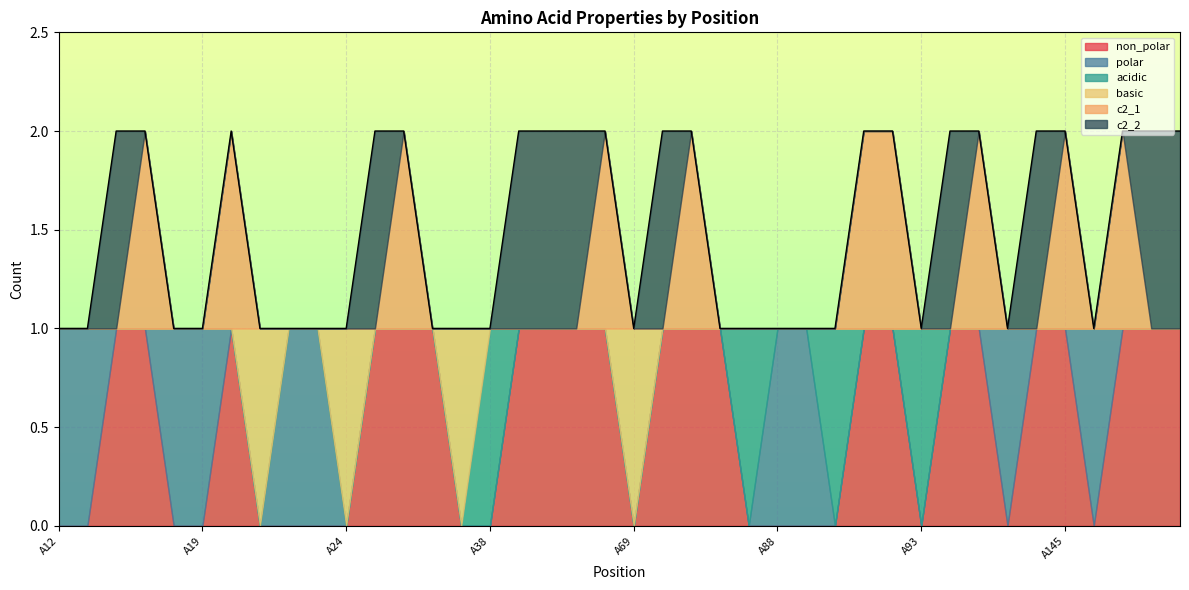

Where do acidic and polar first cross each other?

A87 and A88